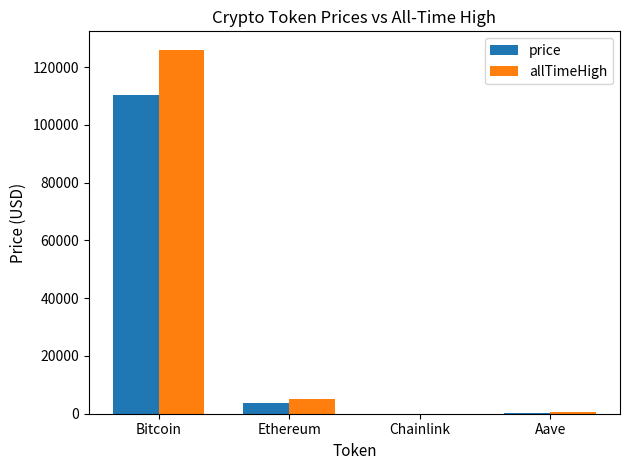

Which label corresponds to the largest value in the chart?

Bitcoin